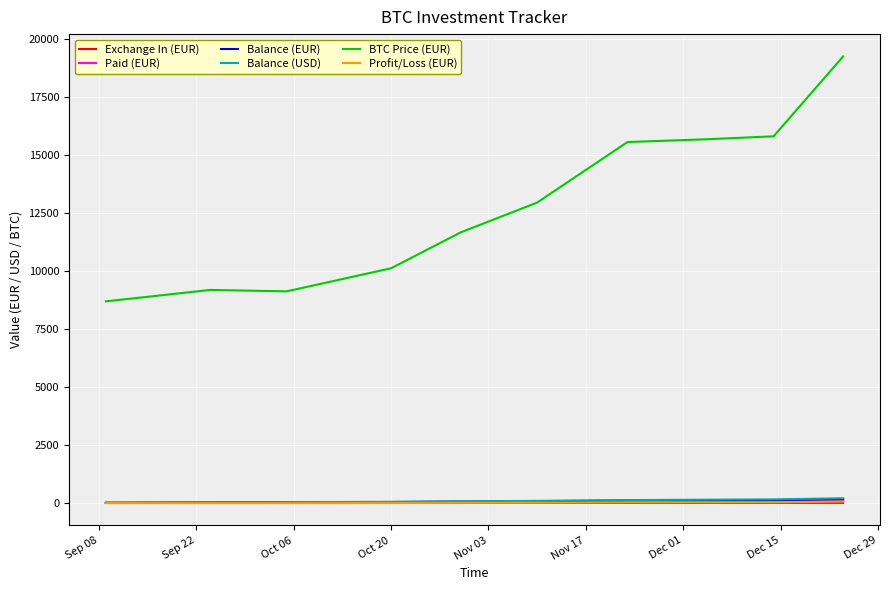

True or false: Balance (USD) and BTC Price (EUR) intersect in this chart.

False